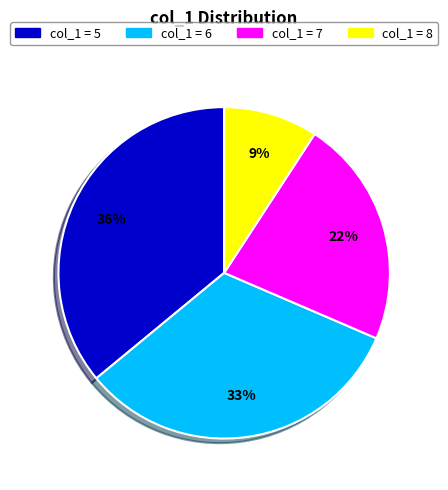

To the nearest percent, what is the difference between the largest and smallest slice percentages?

27%